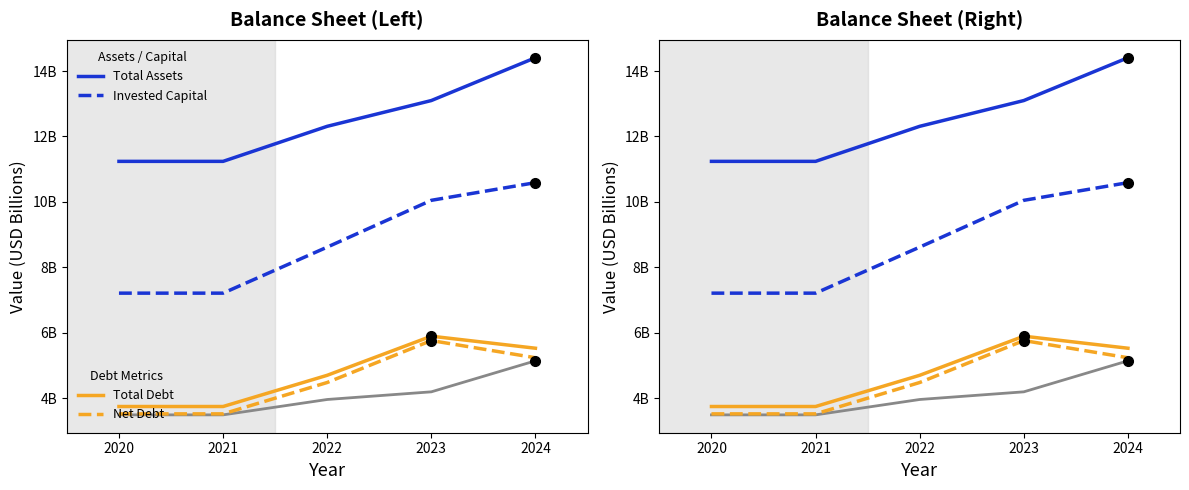

What is the difference between the maximum and minimum values in the Total Assets series?

3.2